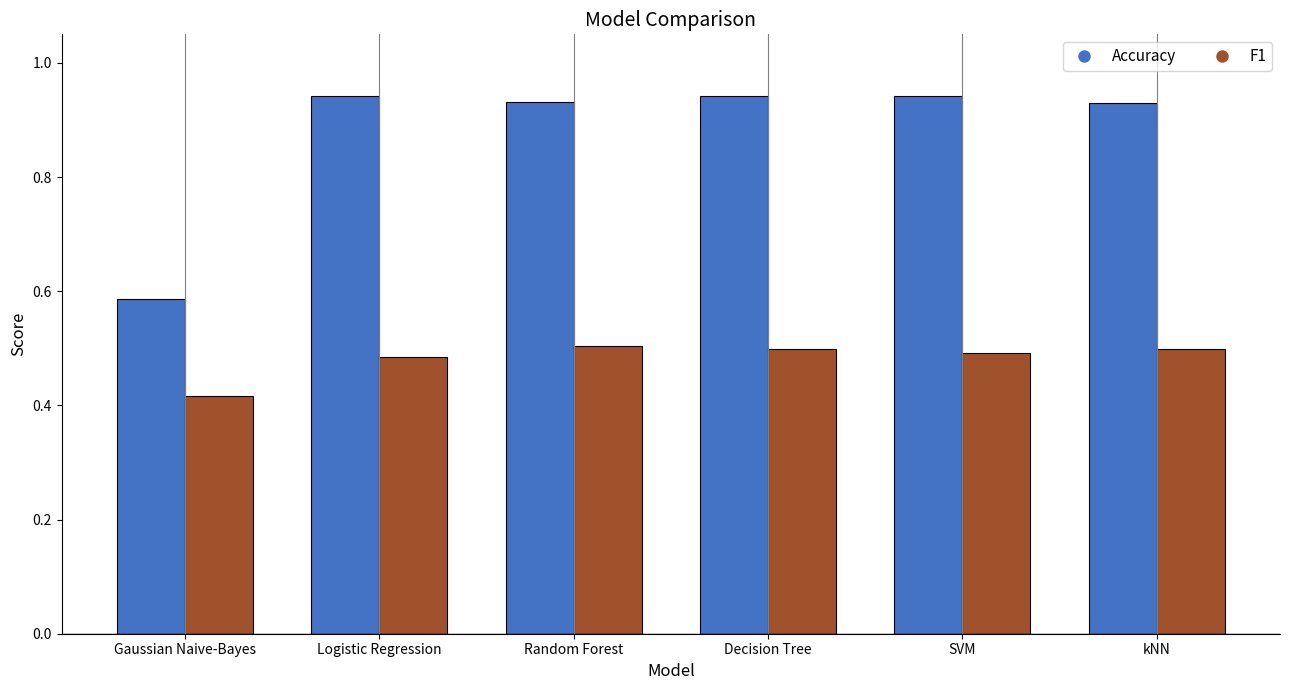

At how many categories does at least one series exceed 0?

6